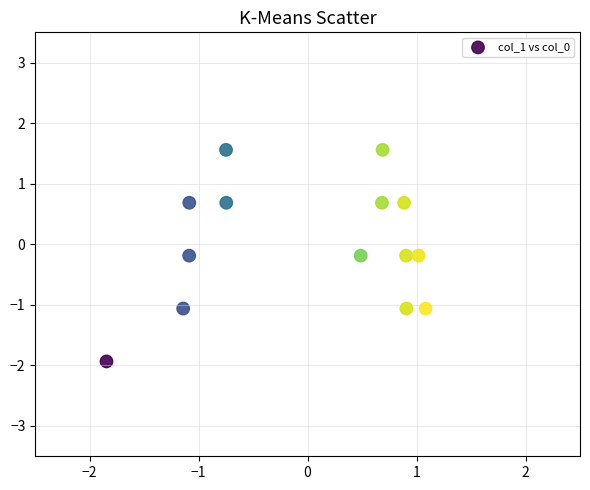

What is the range of Y values (max minus min)?

3.5